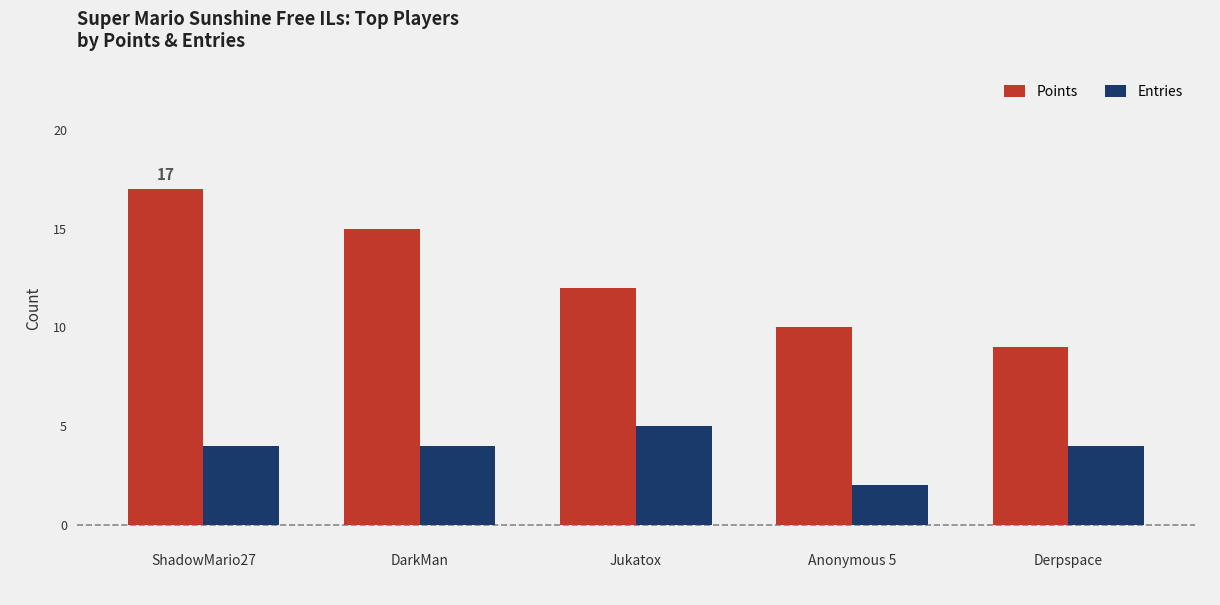

Which label corresponds to the largest value in the chart?

ShadowMario27